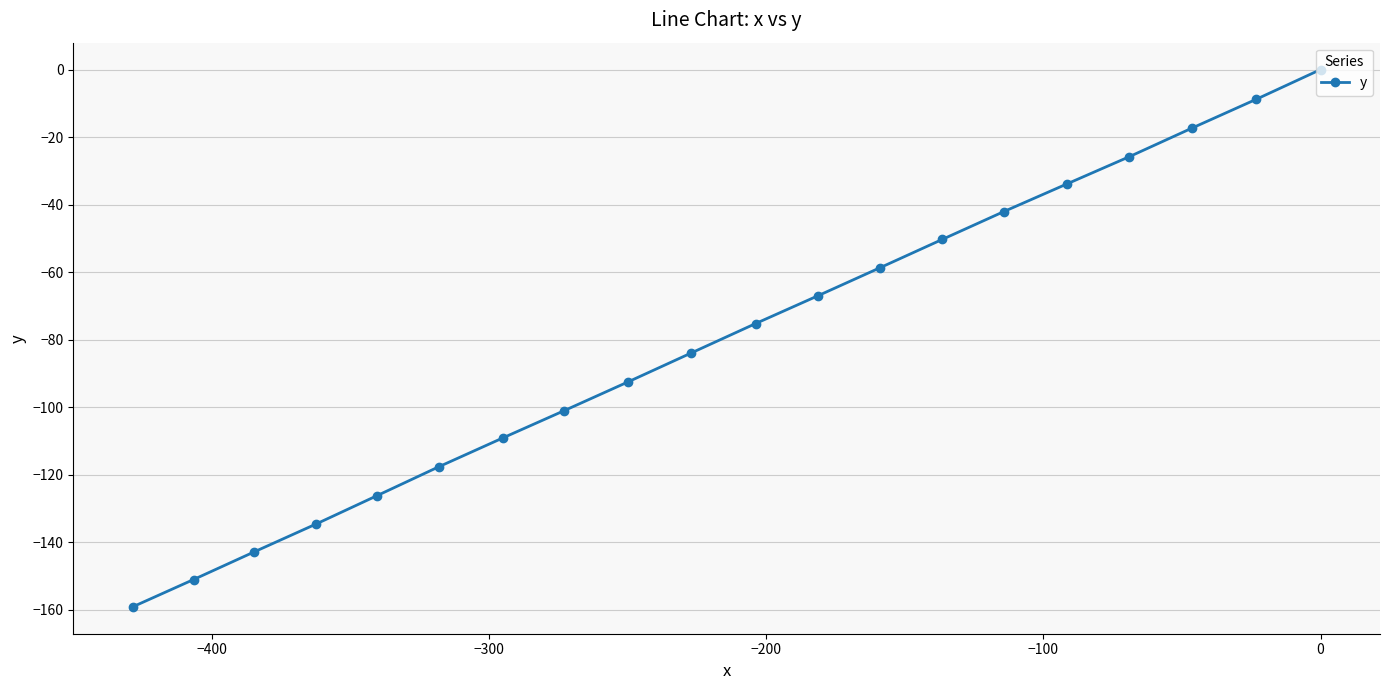

What is the smallest value displayed?

-159.1